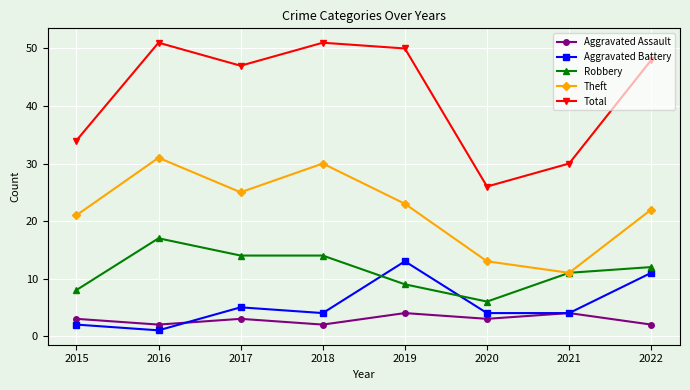

What is the greatest value displayed?

51